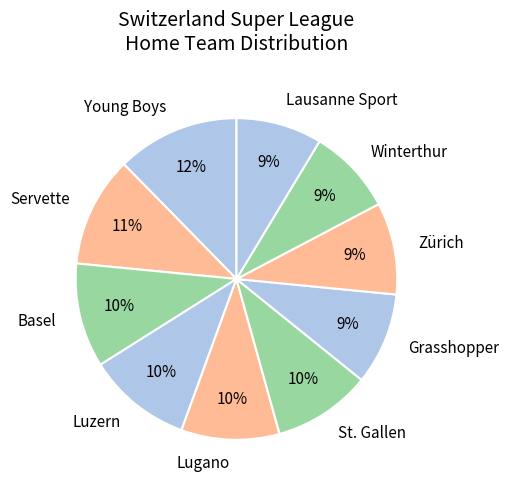

To the nearest percent, what portion does Grasshopper represent?

9%